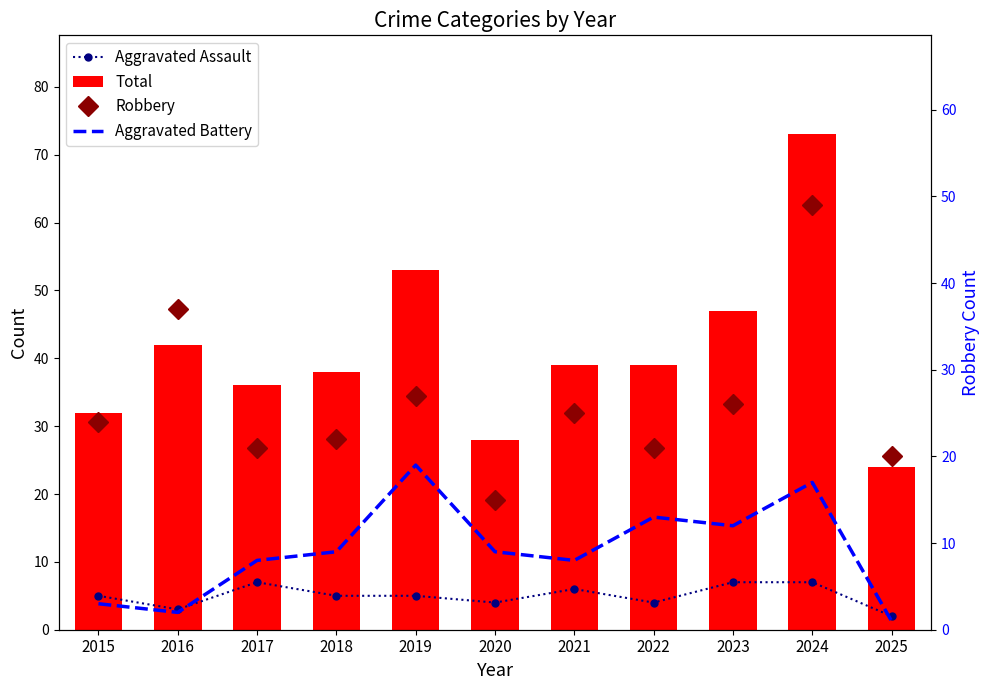

Where is Aggravated Battery nearest to the value 10?

2018